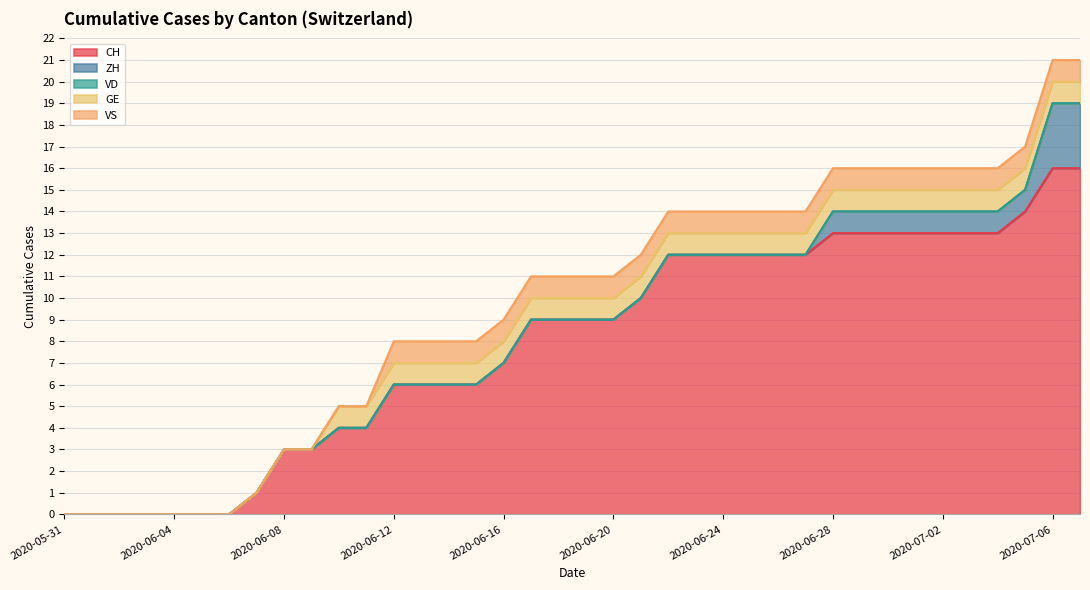

True or false: GE has a value of 1 at 2020-06-13.

True